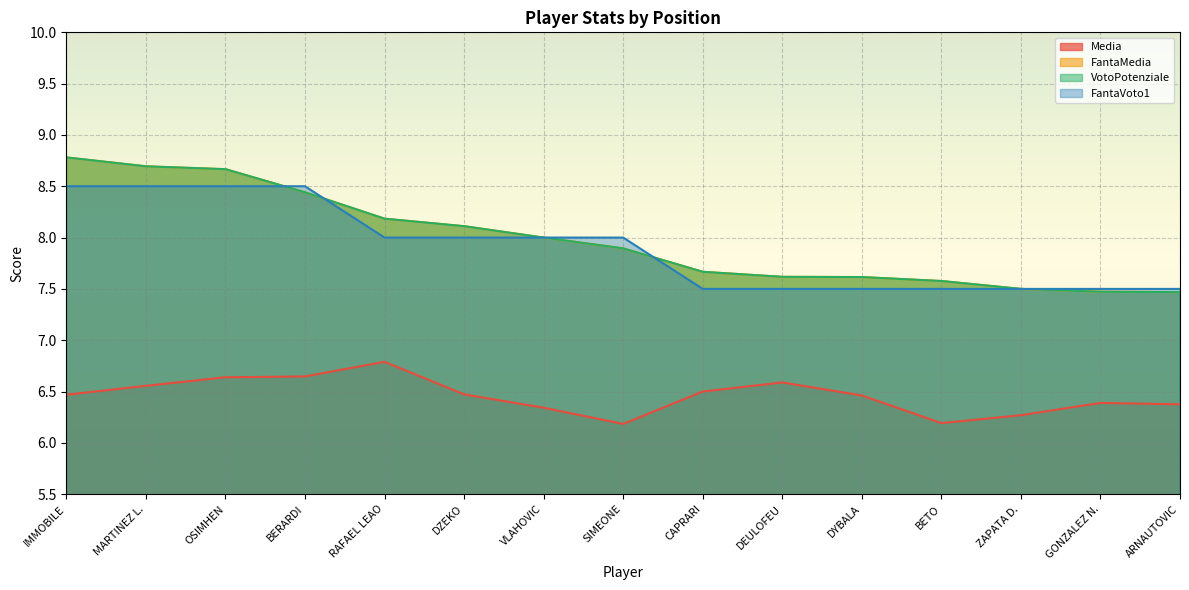

At which category does the chart reach its peak across all series?

IMMOBILE